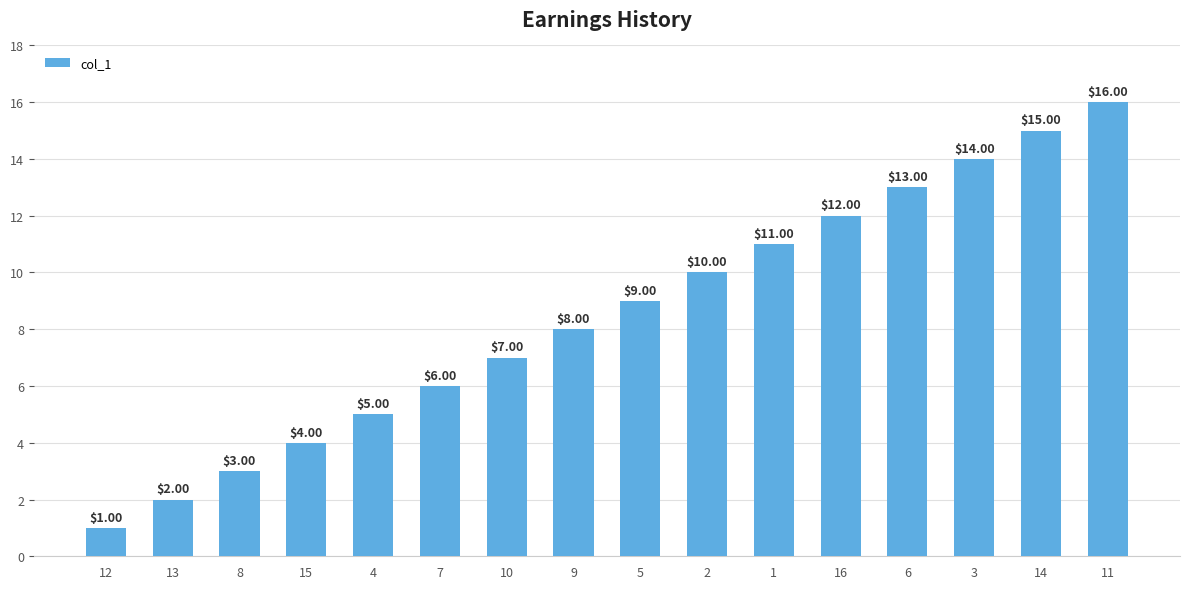

What value does the data have at 11?

16